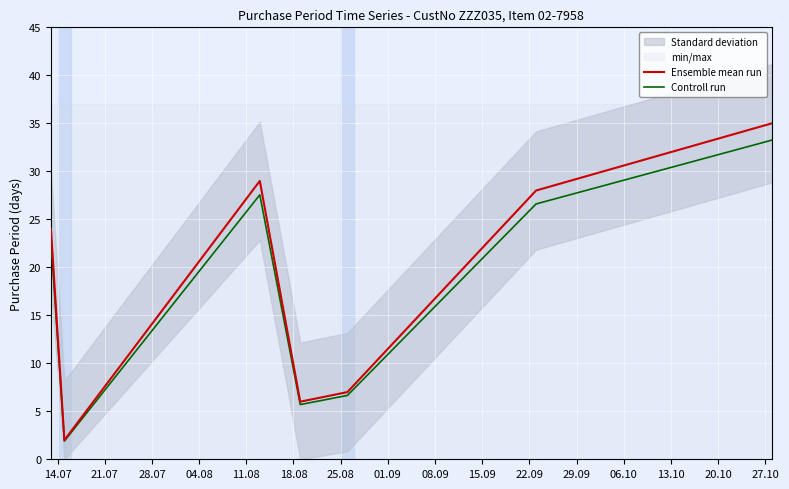

What is the minimum value shown in the chart?

1.9